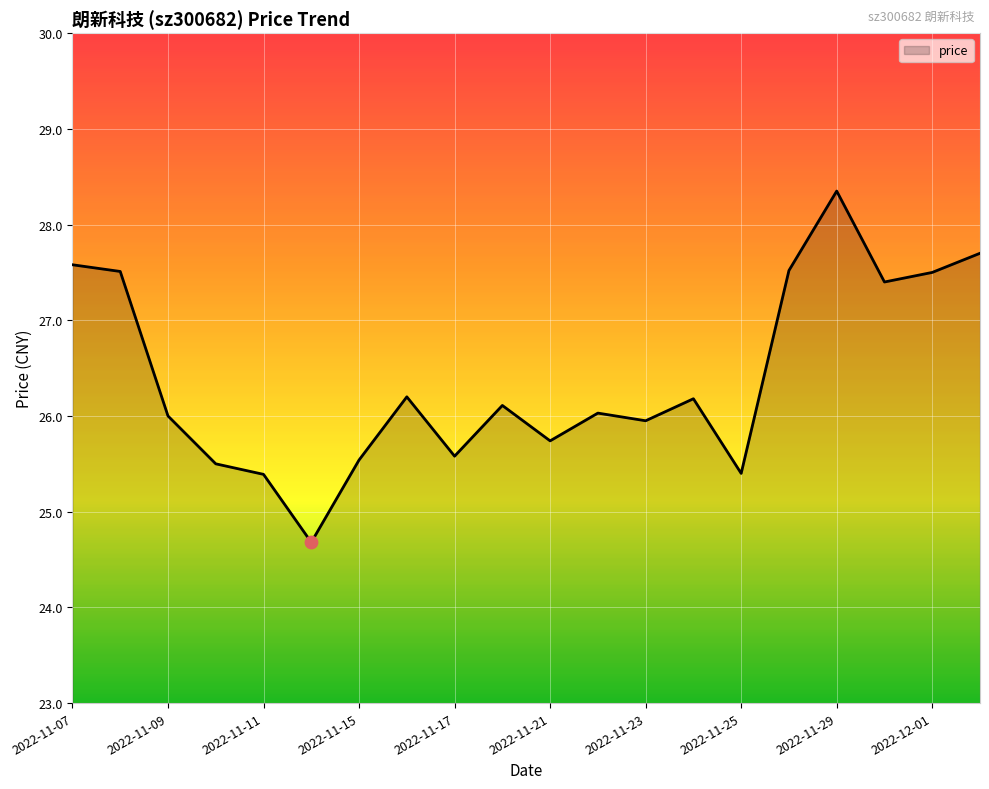

What is the maximum value shown in the chart?

28.4